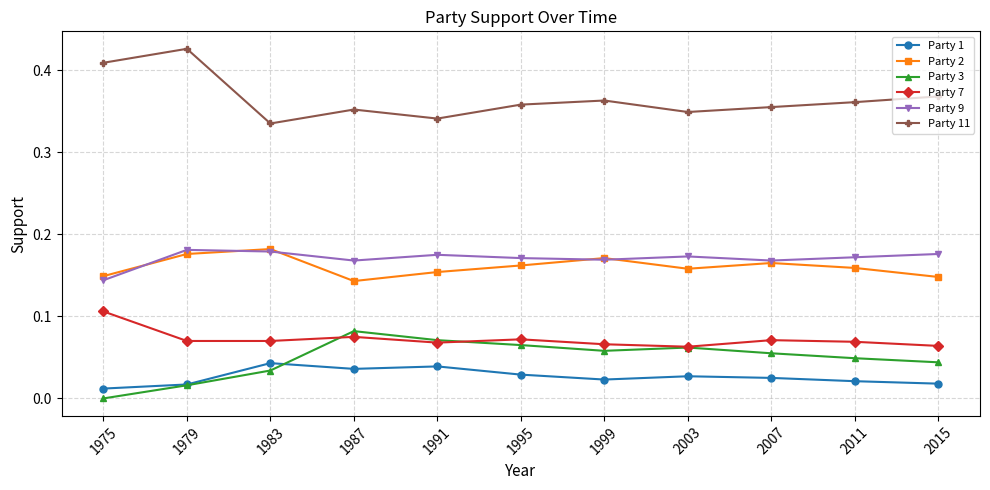

Which series has the largest total across all categories?

Party 11